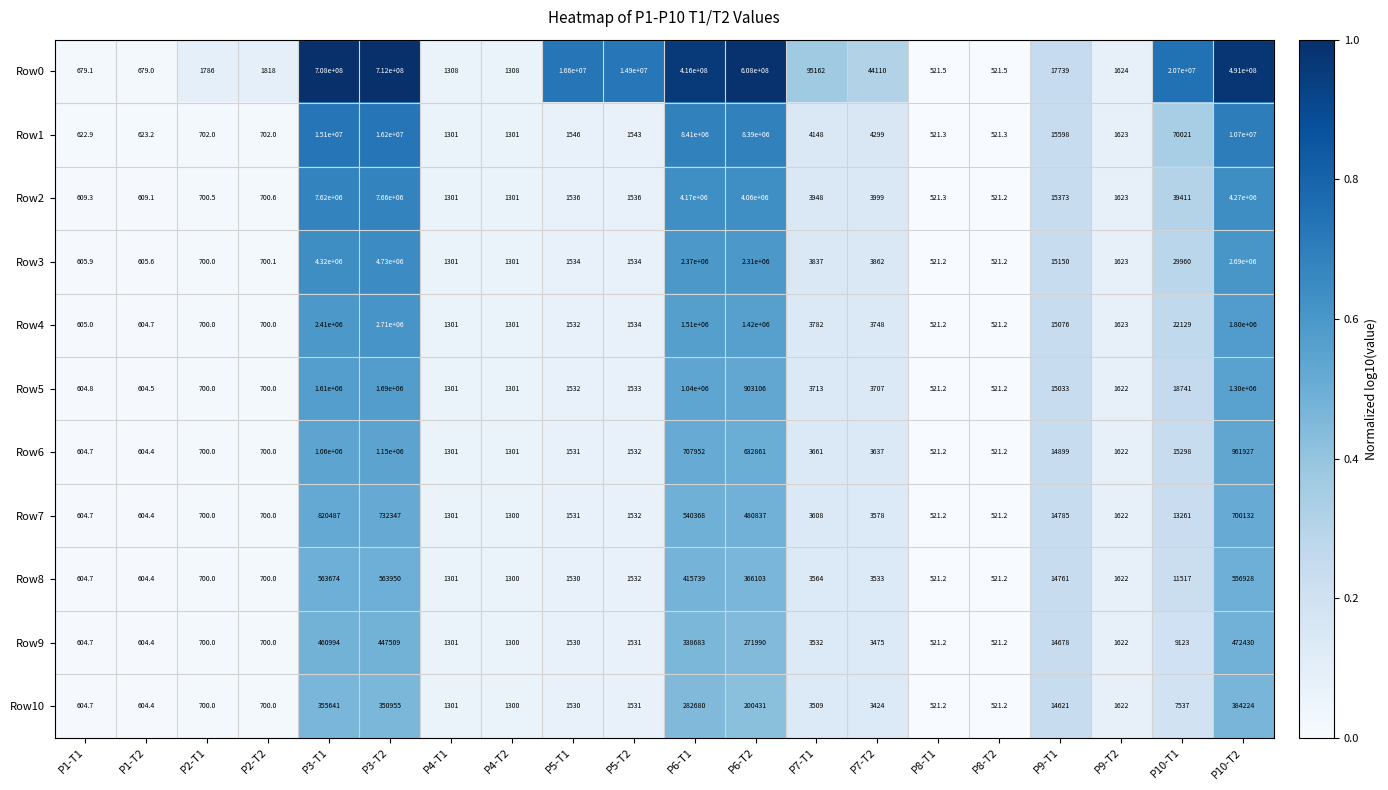

What is the difference between the maximum and minimum values in the Row7 series?

819965.8